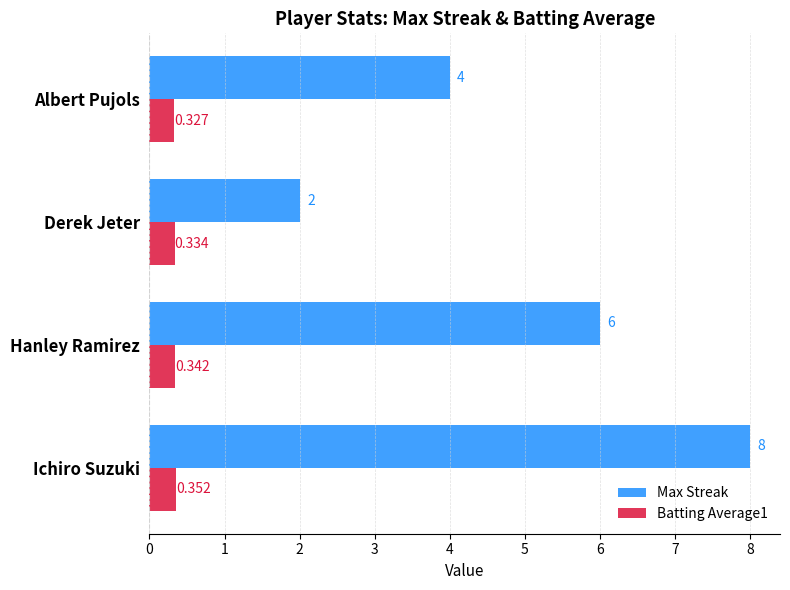

Between Ichiro Suzuki and Hanley Ramirez, which series saw the biggest shift?

Max Streak